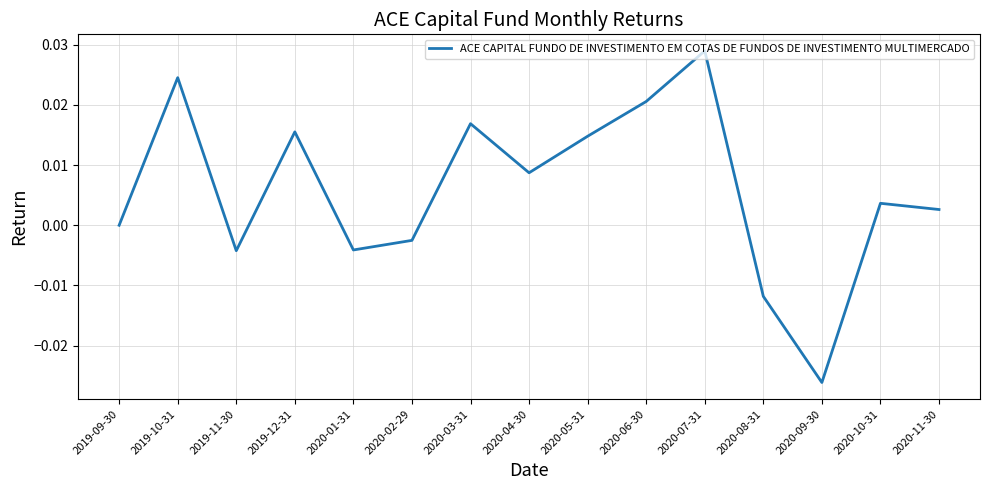

Between 2020-03-31 and 2019-10-31, which is larger?

2019-10-31